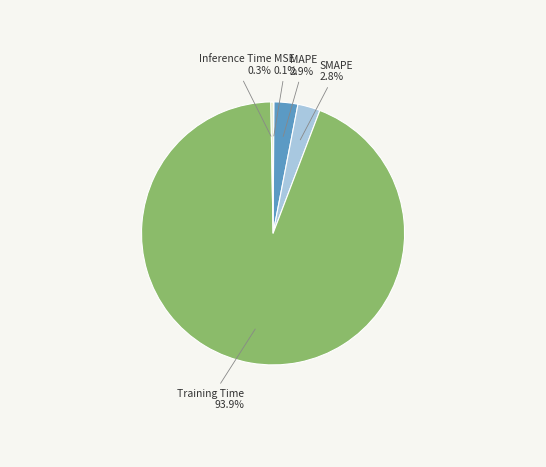

Which slice is the largest?

Training Time